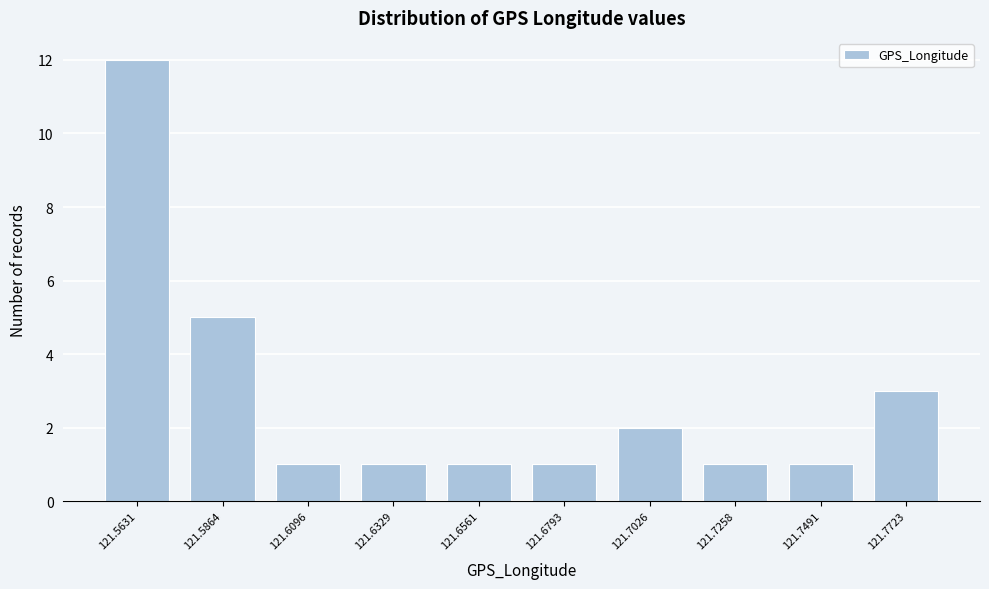

Reading left to right, what are all the values shown in this chart?

121.5631=12	121.5864=5	121.6096=1	121.6329=1	121.6561=1	121.6793=1	121.7026=2	121.7258=1	121.7491=1	121.7723=3